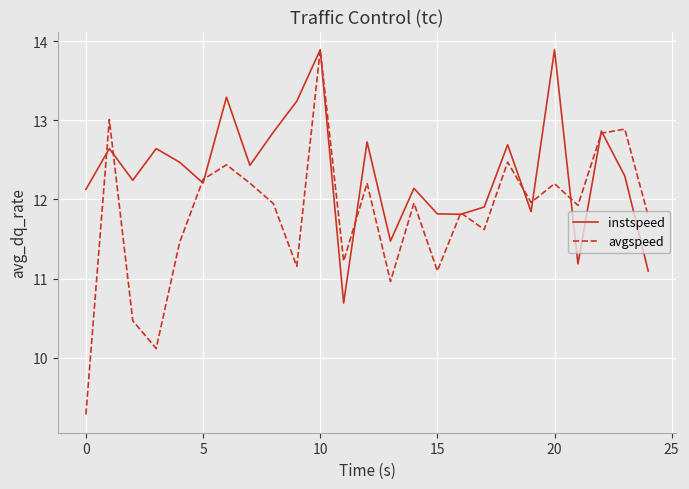

What is the maximum value for avgspeed?

13.9